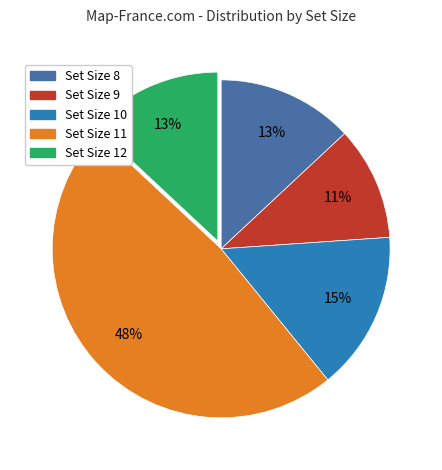

To the nearest percent, what is the average slice percentage?

20%